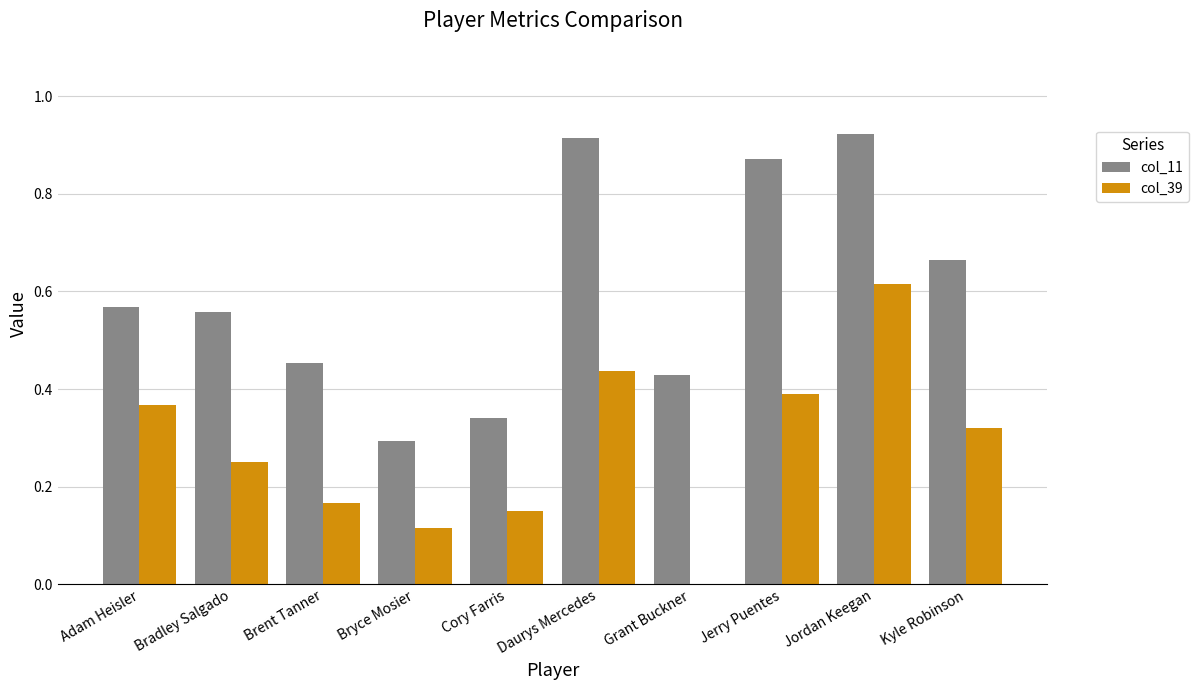

The value of col_39 at Adam Heisler is 0.4. True or false?

True